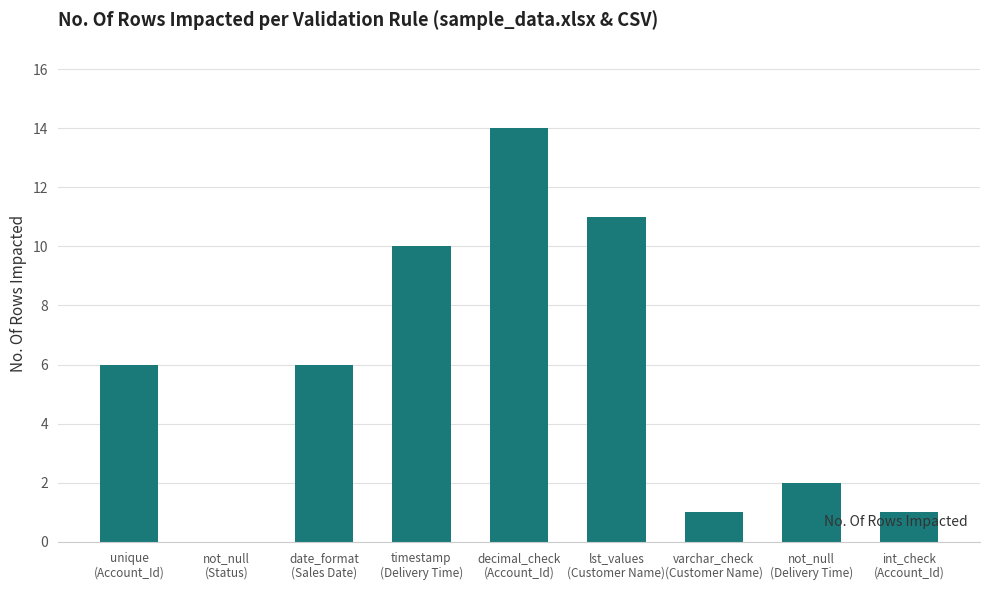

What is the greatest value displayed?

14